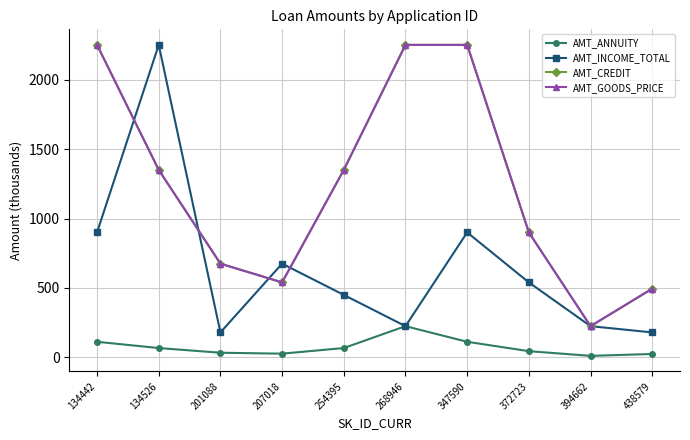

Is this an area chart (filled region under the line)?

No